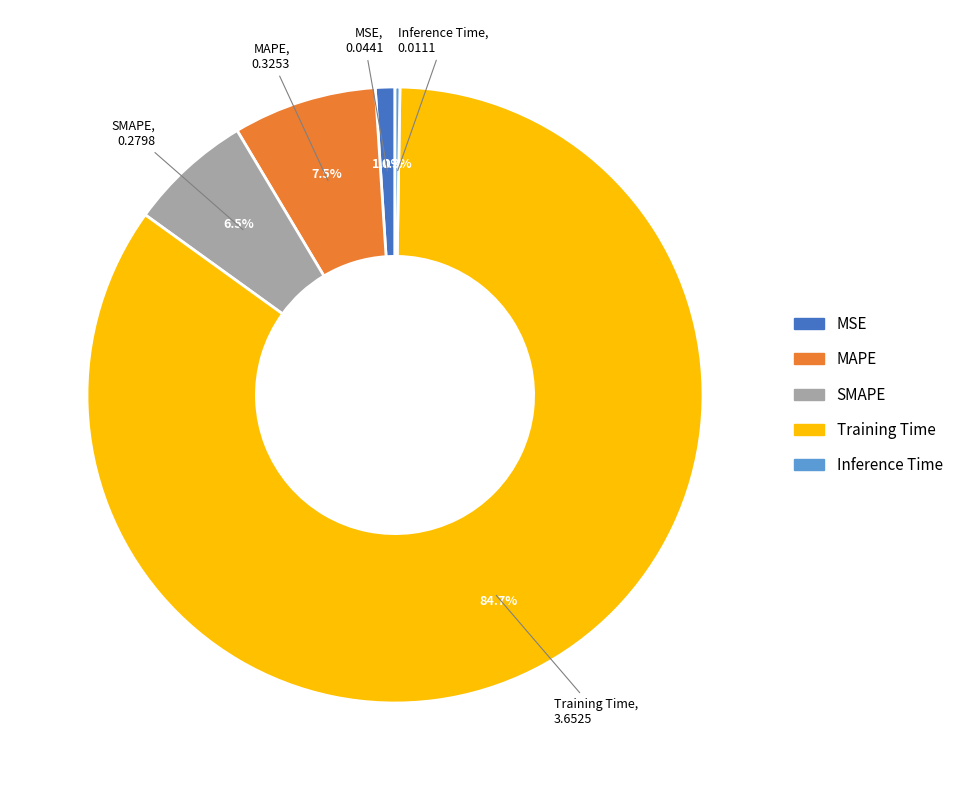

Which has a higher value, MSE or Training Time?

Training Time